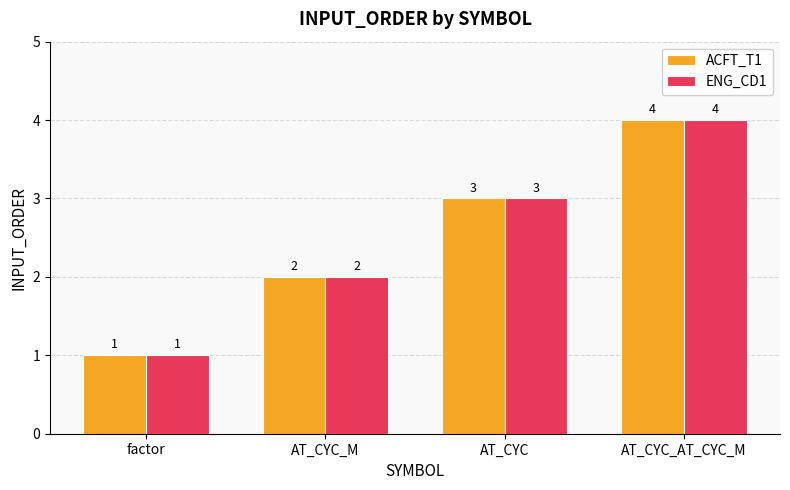

At which category is the sum across all series the highest?

AT_CYC_AT_CYC_M